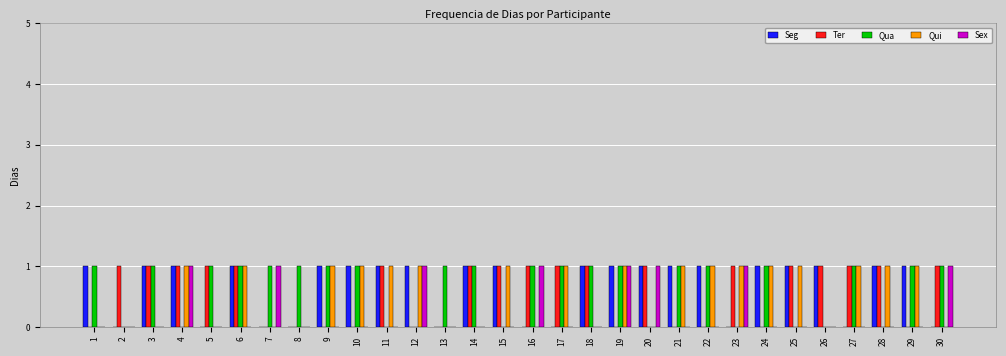

Reading left to right, extract all data points from this chart.

Seg: 1=1	2=0	3=1	4=1	5=0	6=1	7=0	8=0	9=1	10=1	11=1	12=1	13=0	14=1	15=1	16=0	17=0	18=1	19=1	20=1	21=1	22=1	23=0	24=1	25=1	26=1	27=0	28=1	29=1	30=0
Ter: 1=0	2=1	3=1	4=1	5=1	6=1	7=0	8=0	9=0	10=0	11=1	12=0	13=0	14=1	15=1	16=1	17=1	18=1	19=0	20=1	21=0	22=0	23=1	24=0	25=1	26=1	27=1	28=1	29=0	30=1
Qua: 1=1	2=0	3=1	4=0	5=1	6=1	7=1	8=1	9=1	10=1	11=0	12=0	13=1	14=1	15=0	16=1	17=1	18=1	19=1	20=0	21=1	22=1	23=0	24=1	25=0	26=0	27=1	28=0	29=1	30=1
Qui: 1=0	2=0	3=0	4=1	5=0	6=1	7=0	8=0	9=1	10=1	11=1	12=1	13=0	14=0	15=1	16=0	17=1	18=0	19=1	20=0	21=1	22=1	23=1	24=1	25=1	26=0	27=1	28=1	29=1	30=0
Sex: 1=0	2=0	3=0	4=1	5=0	6=0	7=1	8=0	9=0	10=0	11=0	12=1	13=0	14=0	15=0	16=1	17=0	18=0	19=1	20=1	21=0	22=0	23=1	24=0	25=0	26=0	27=0	28=0	29=0	30=1